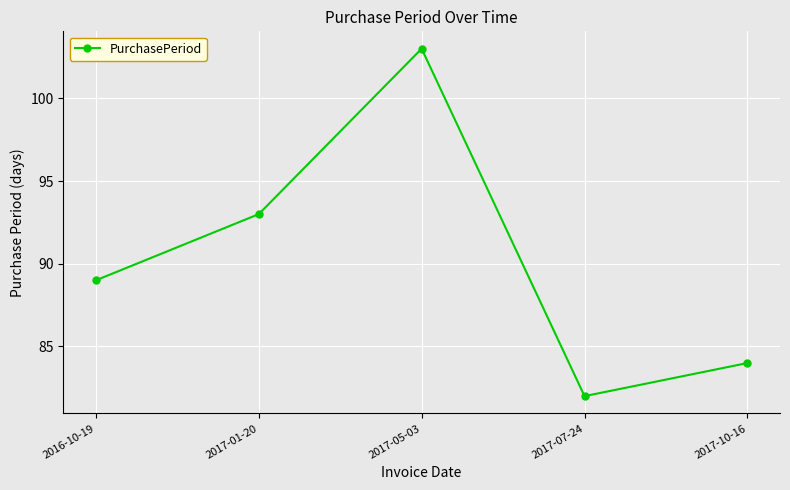

How many data points are less than 89?

2